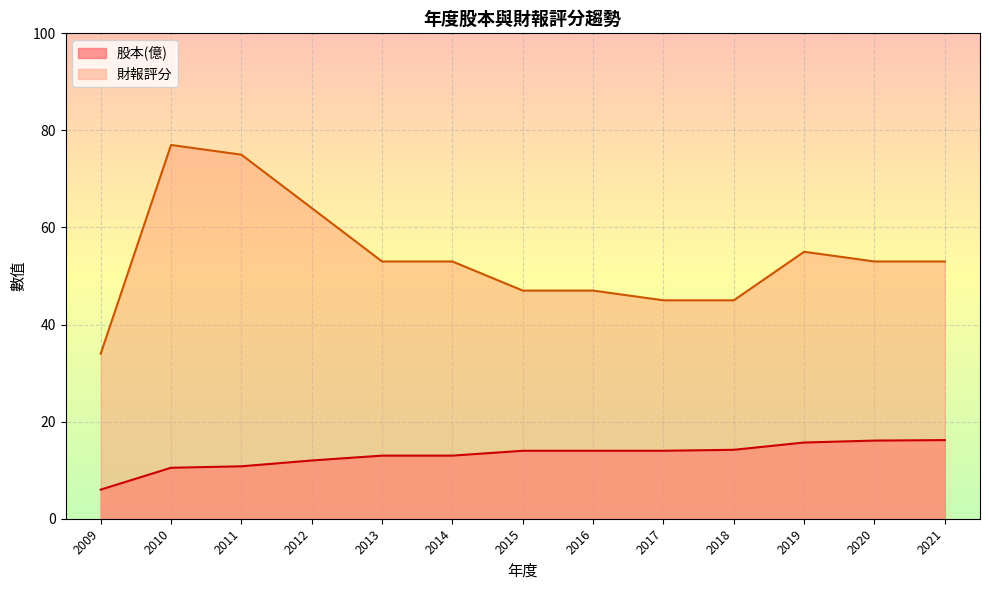

What is the value of the 財報評分 point at the 7th from the left?

47.0